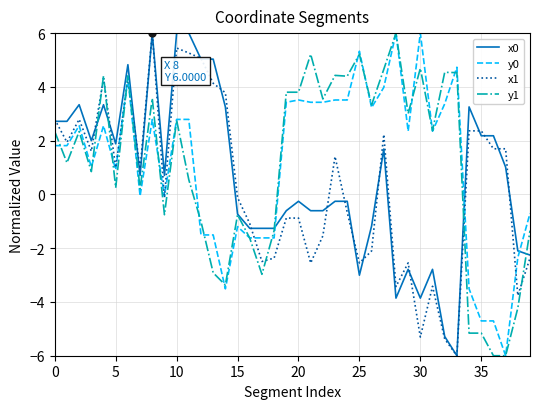

Which series ends up on top after the final intersection of x0 and y0?

y0